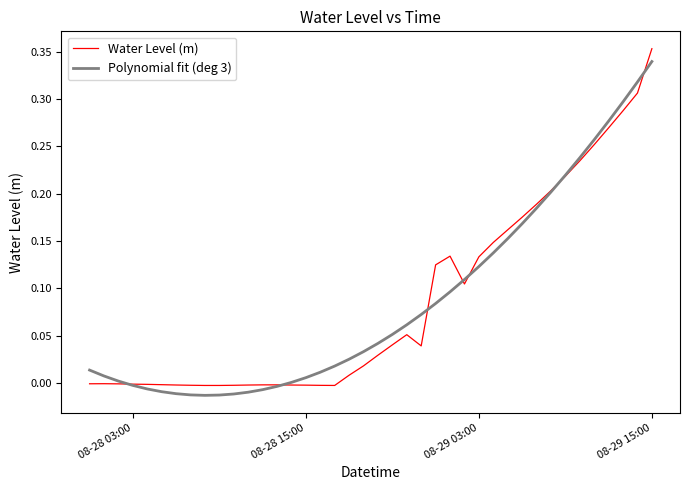

Which series has the widest spread of values?

Water Level (m)